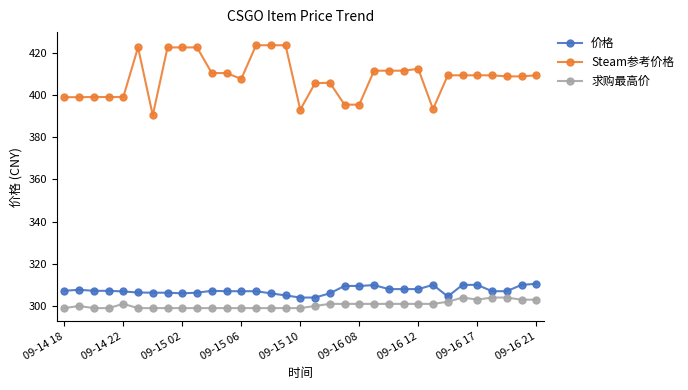

True or false: Steam参考价格 and 求购最高价 cross at least once.

False